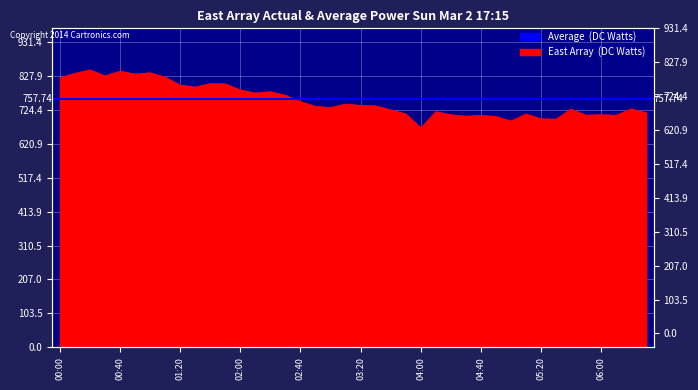

True or false: the data has more than 2 interior local peaks.

True